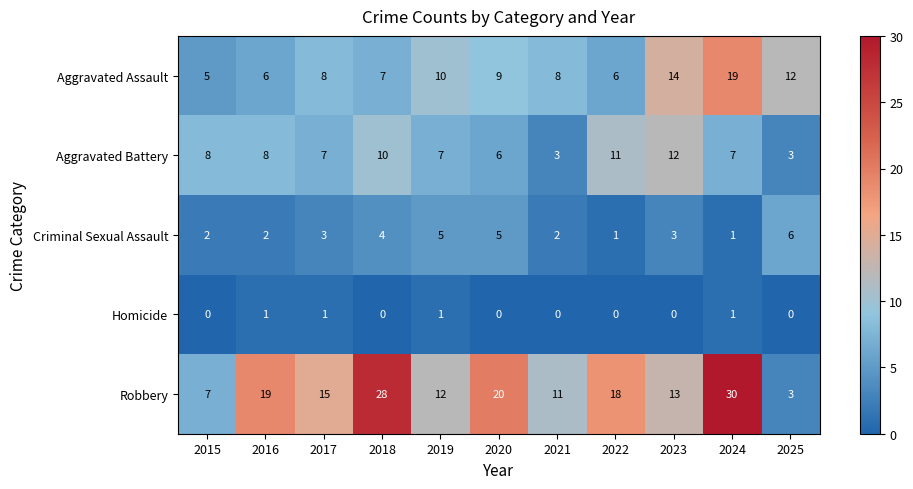

What is the sum of all Criminal Sexual Assault values?

34